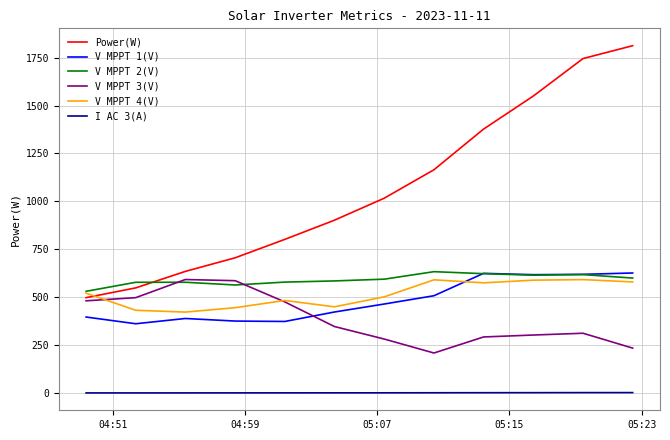

Which series has the largest total across all categories?

Power(W)